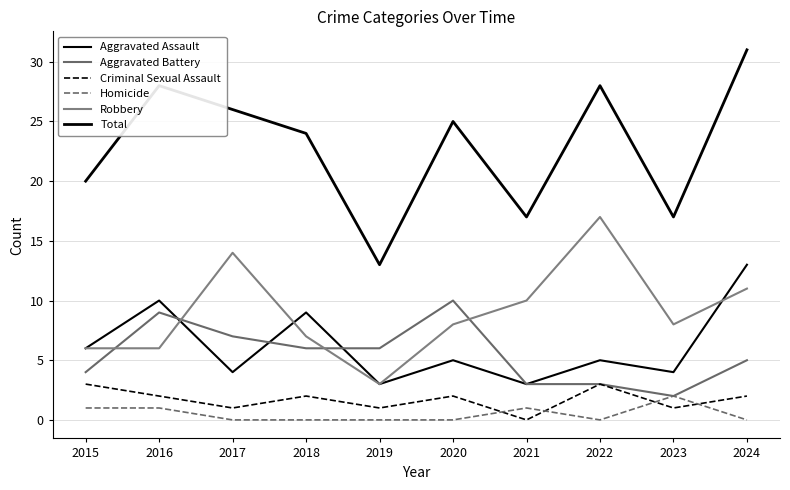

How many lines are shown in the chart?

6